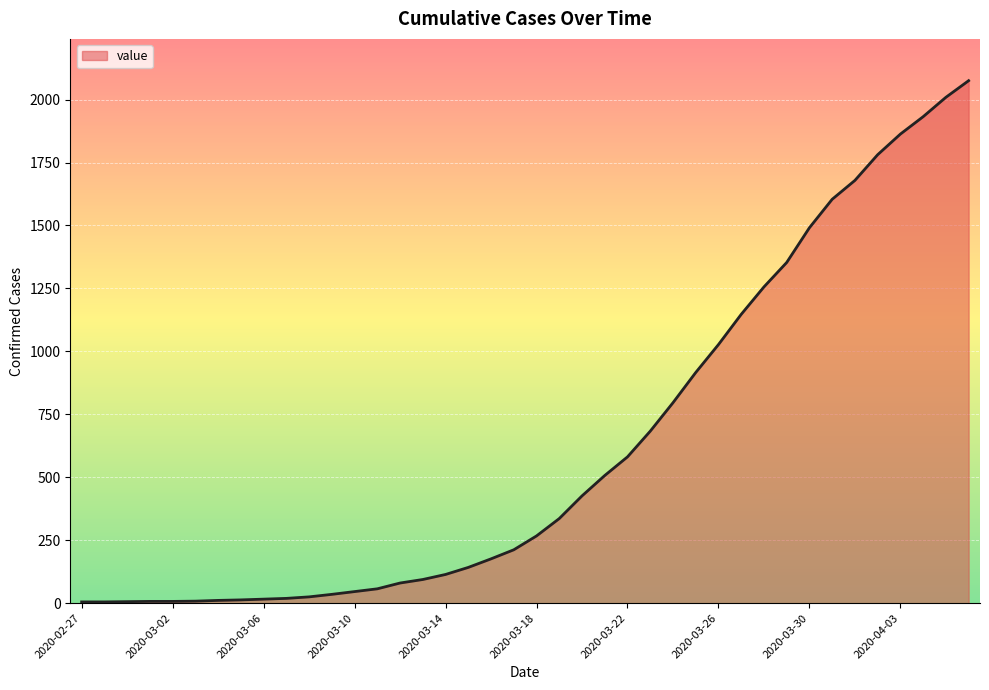

What is the difference between the maximum and minimum values?

2070